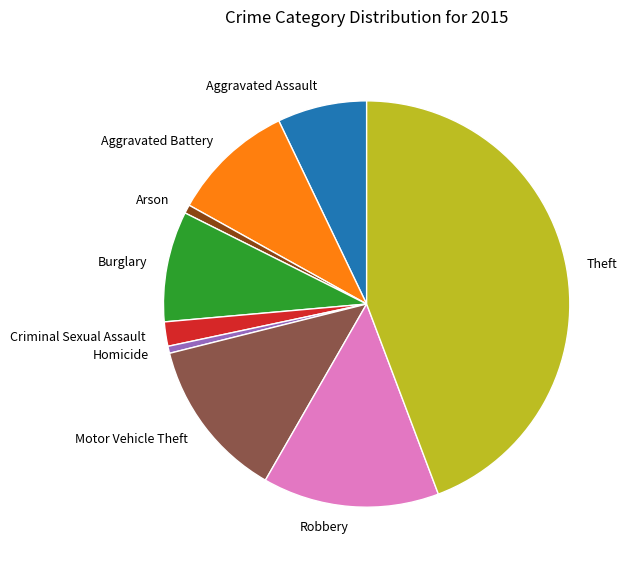

Combined, do Theft and Homicide account for over 50%?

No